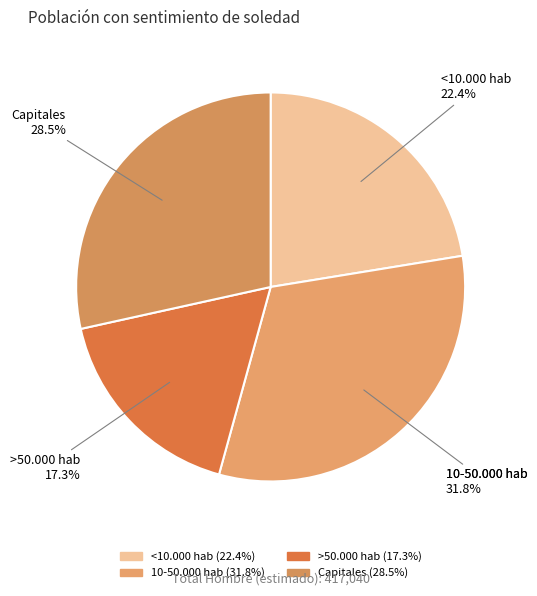

Is there any slice that represents more than half of the pie?

No